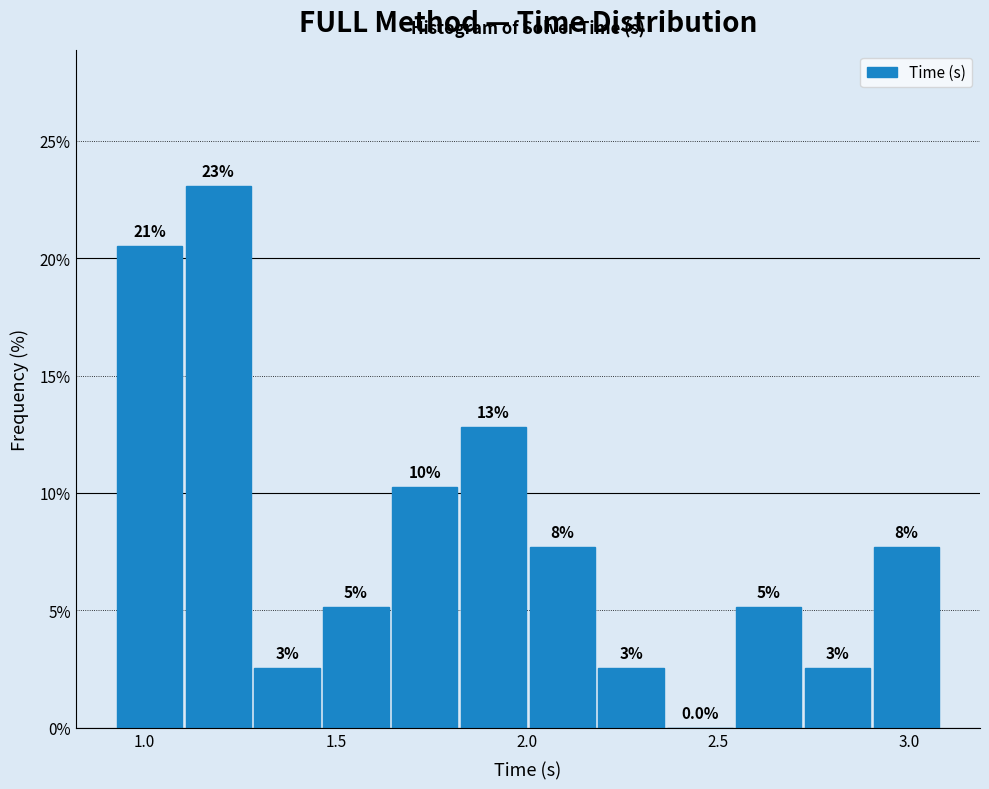

Around what value on the x-axis is the tallest bar? Give the approximate position of its centre, as read against the axis.

1.20